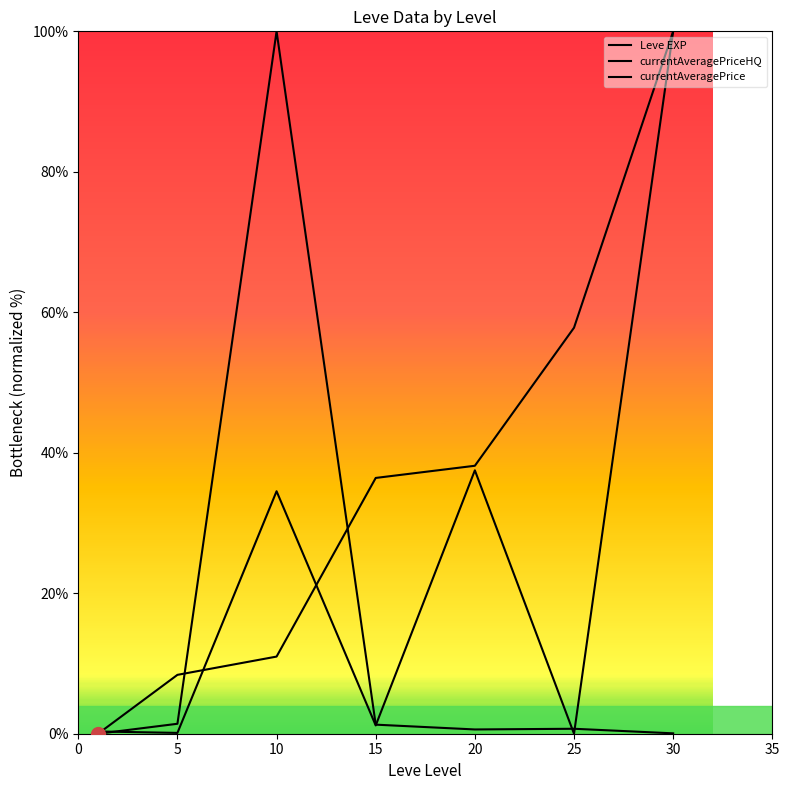

Reading right to left, extract all data points from this chart.

Leve EXP: 100.0	57.8	38.2	36.4	11.0	8.4	0.0
currentAveragePriceHQ: 0.1	0.7	0.6	1.3	100.0	1.4	0.0
currentAveragePrice: 100.0	0.0	37.5	1.2	34.5	0.1	0.3